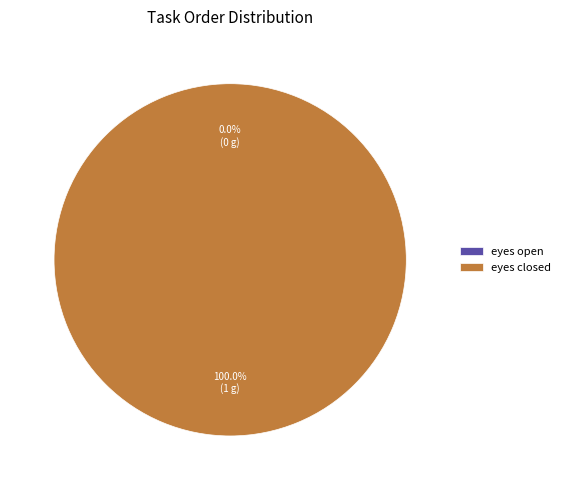

What is the smallest slice in the pie chart?

eyes open